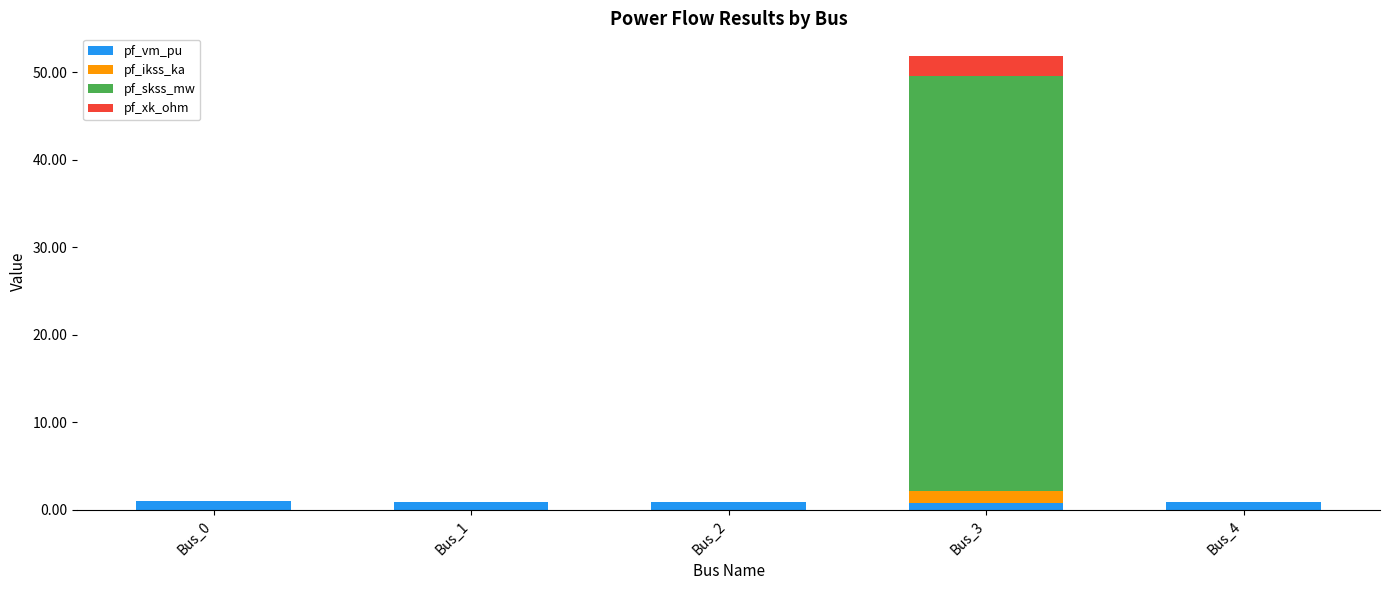

At which category is the sum across all series the highest?

Bus_3